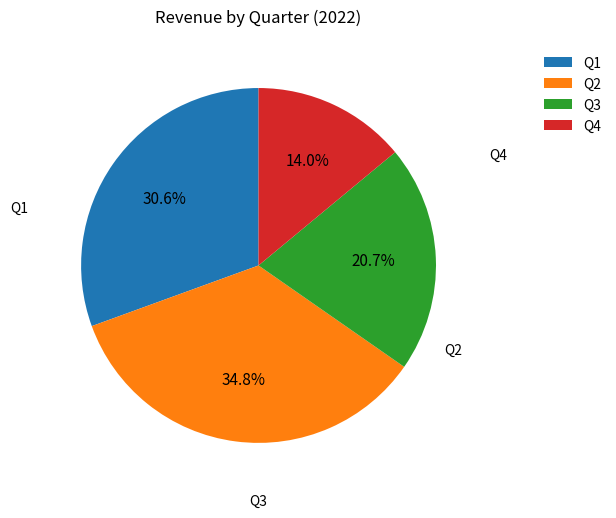

What percentage is the Q2 slice, to the nearest percent?

35%